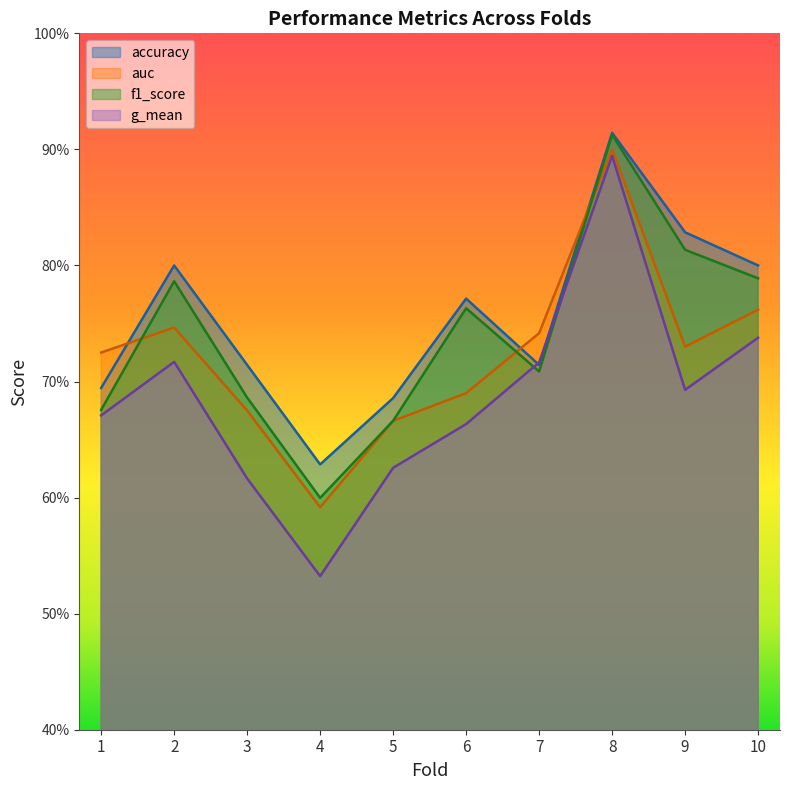

List the series in order of their overall mean, lowest first.

g_mean, auc, f1_score, accuracy